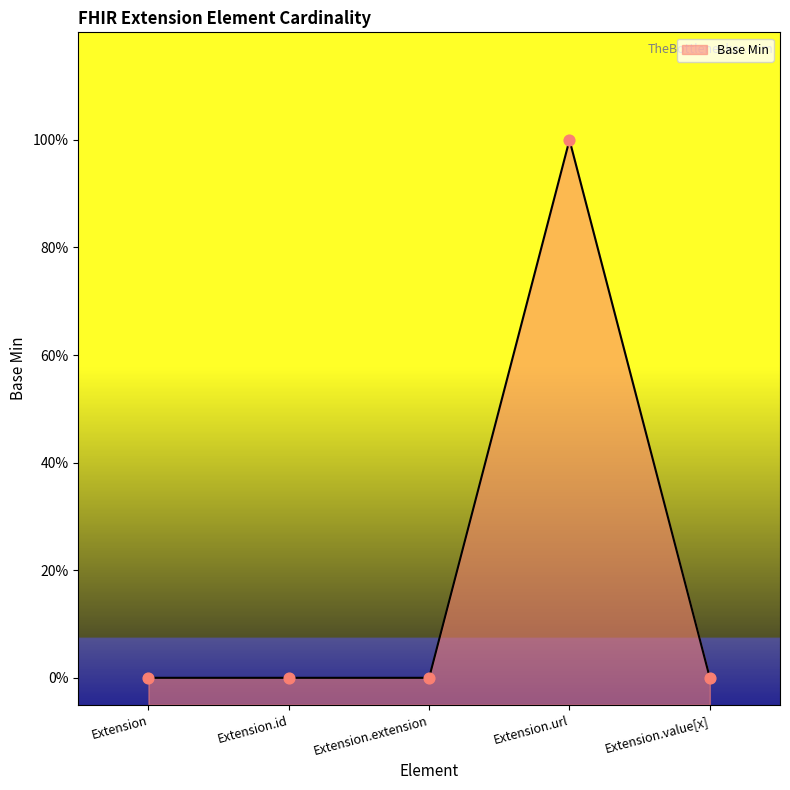

What is the change in value from Extension to Extension.url?

+1